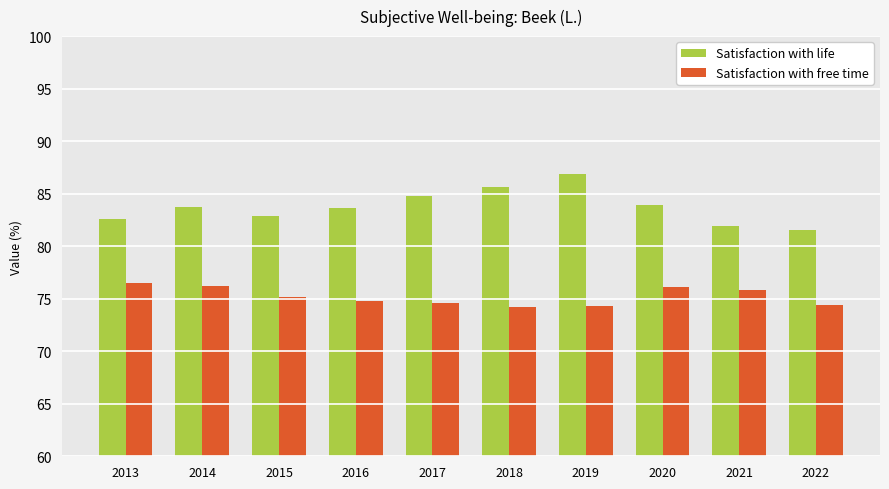

What is the difference between the Satisfaction with life values at 2017 and 2019?

2.1